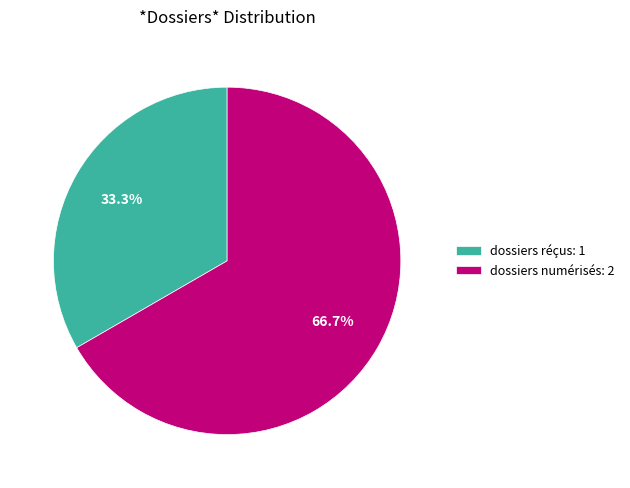

To the nearest percent, what percentage of the pie is dossiers numérisés?

67%